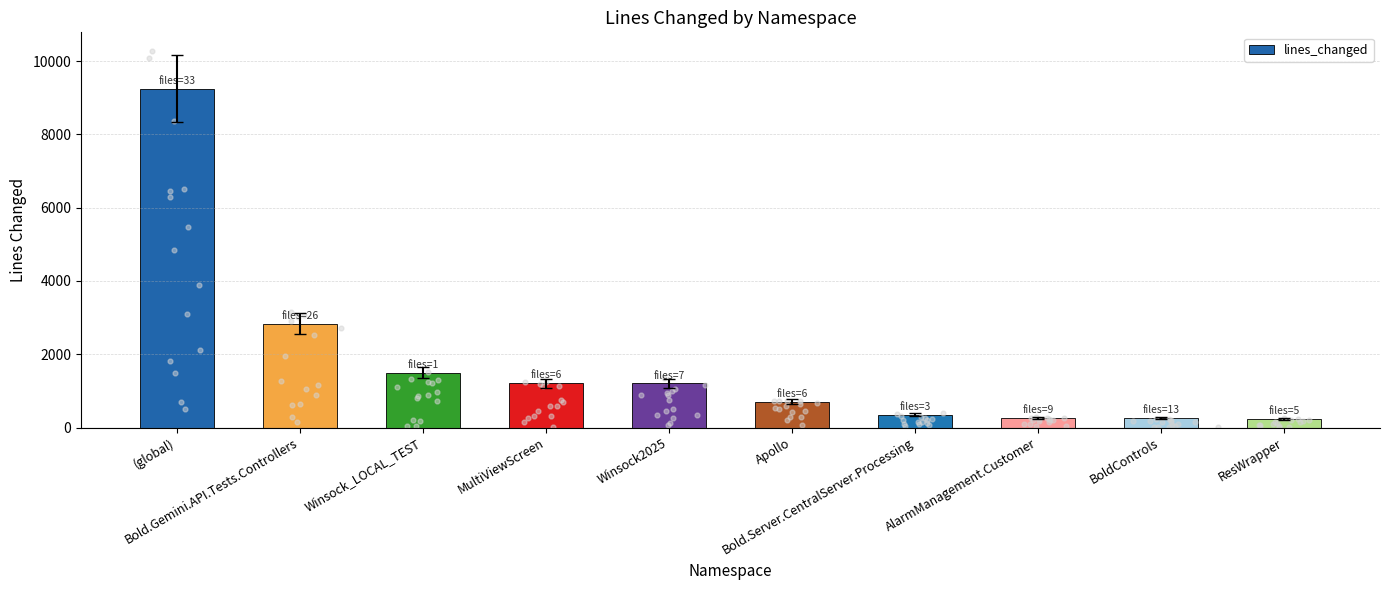

Approximately how many times larger is the value at ResWrapper compared to MultiViewScreen?

0.2